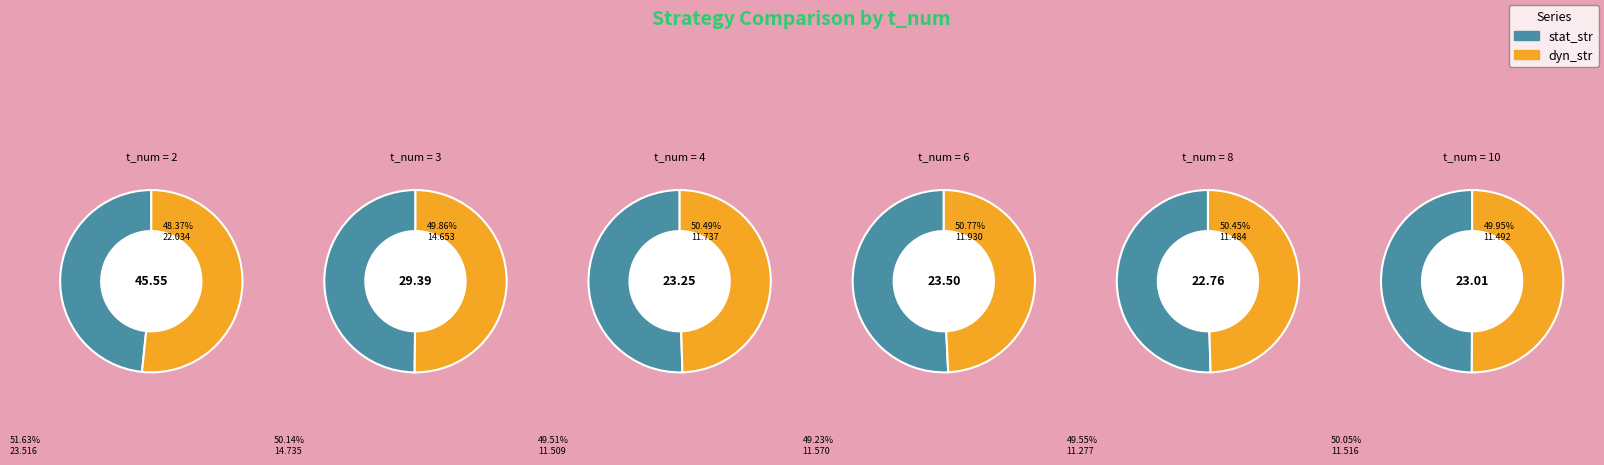

Does 8 represent more than half of the total?

No